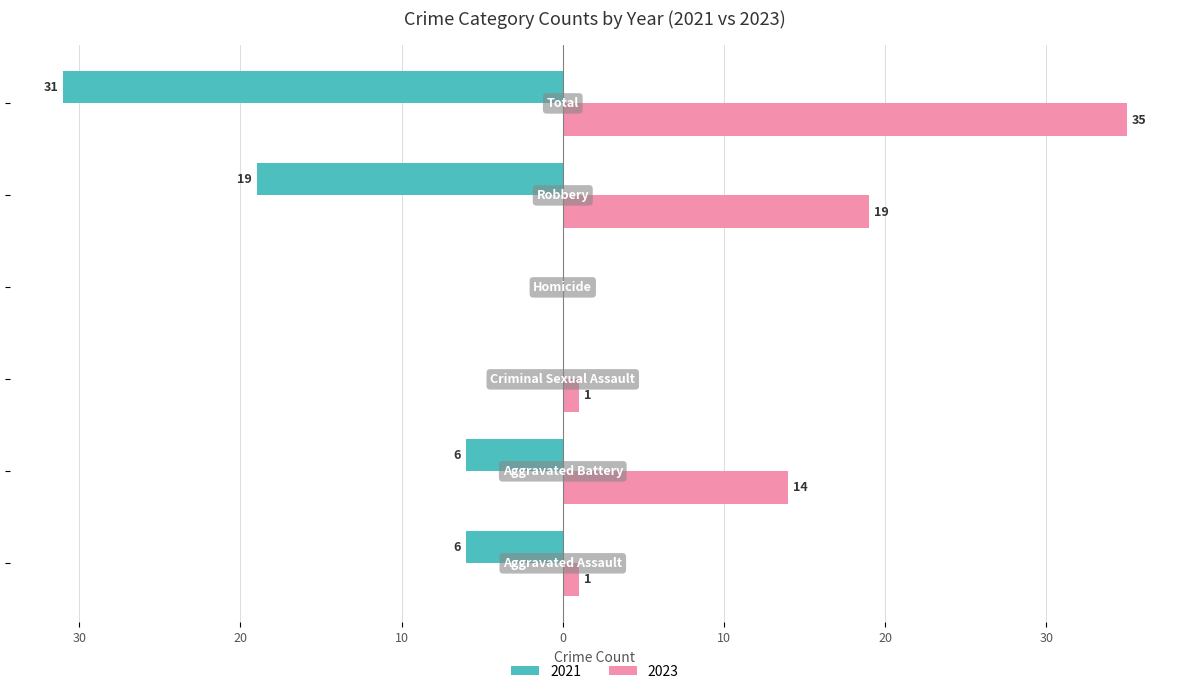

What are all the series names shown in the legend?

2021, 2023